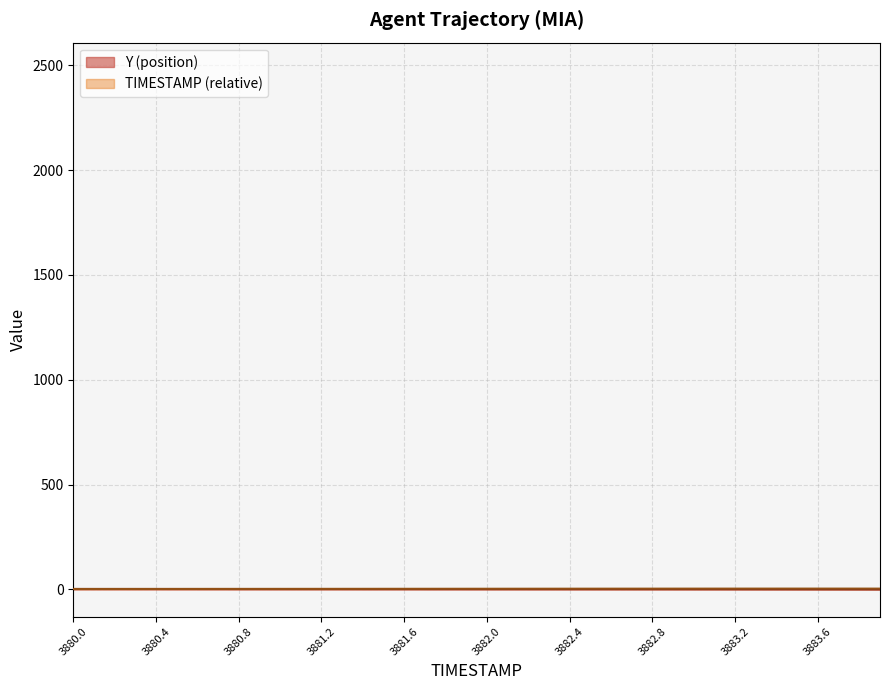

Does the chart display data point markers on the line(s)?

No